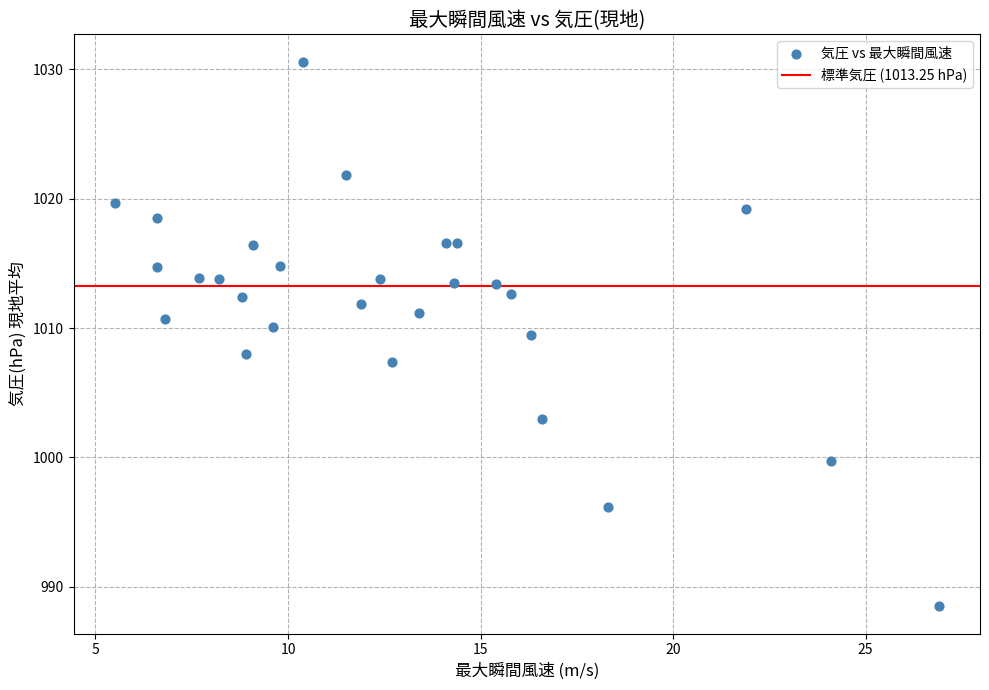

What Y value in the scatter plot is closest to 1009?

1009.5